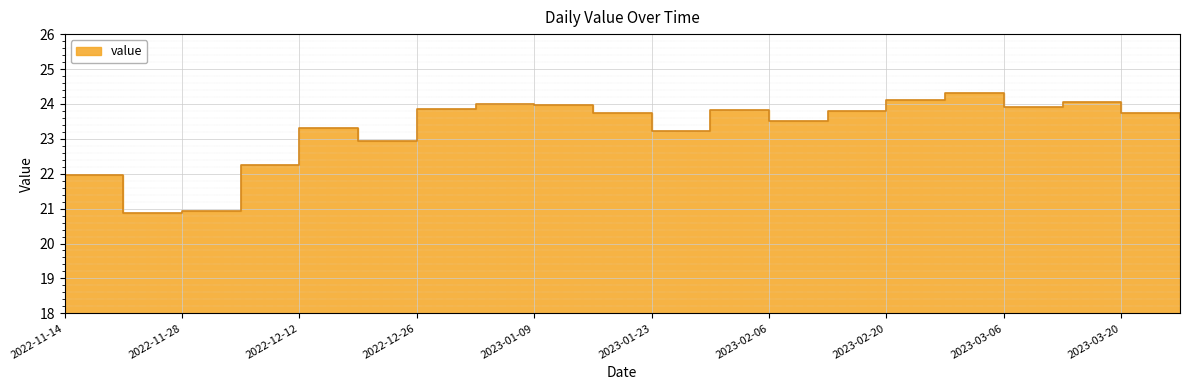

What is the label of the 11th point from the right?

2023-01-16